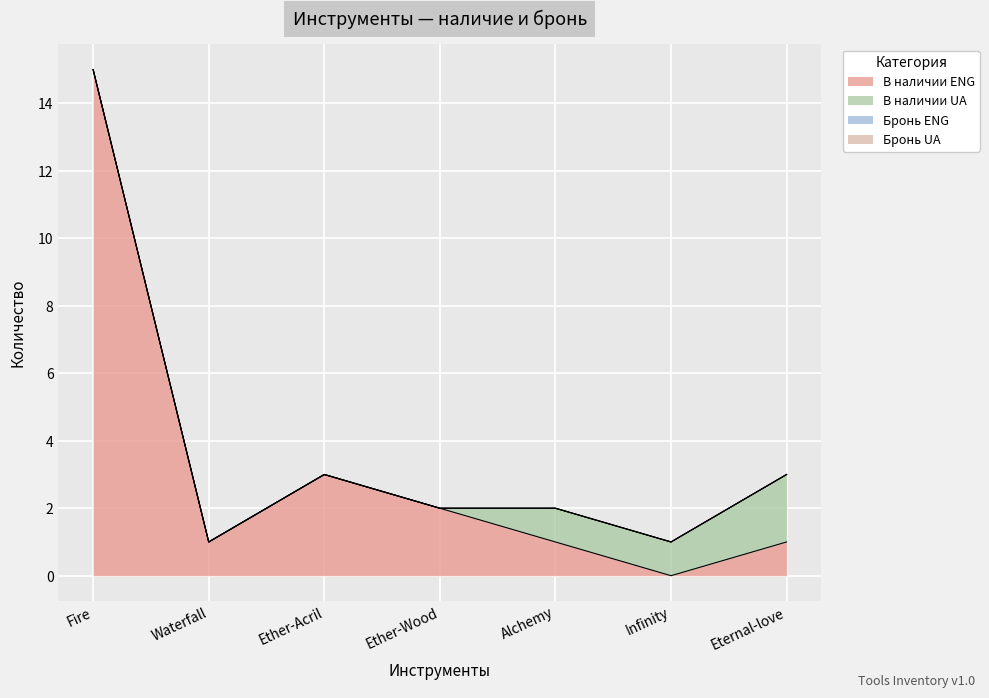

List the labels in order of Бронь ENG value, largest first.

Fire, Waterfall, Ether-Acril, Ether-Wood, Alchemy, Infinity, Eternal-love